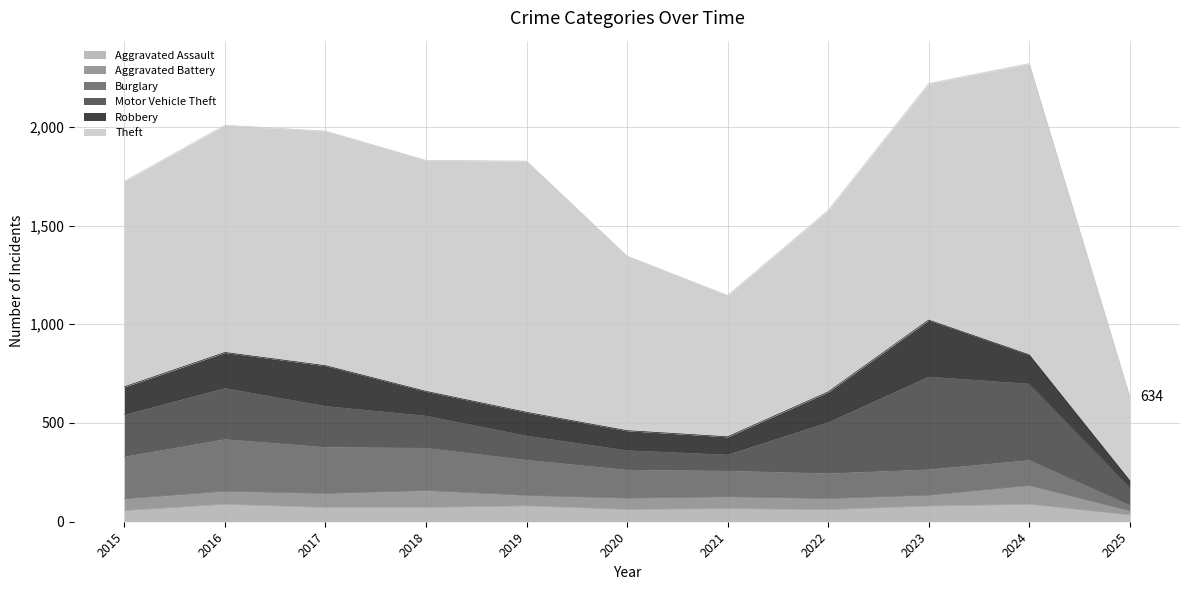

What is the sum of the Theft values at 2025 and 2021?

1142